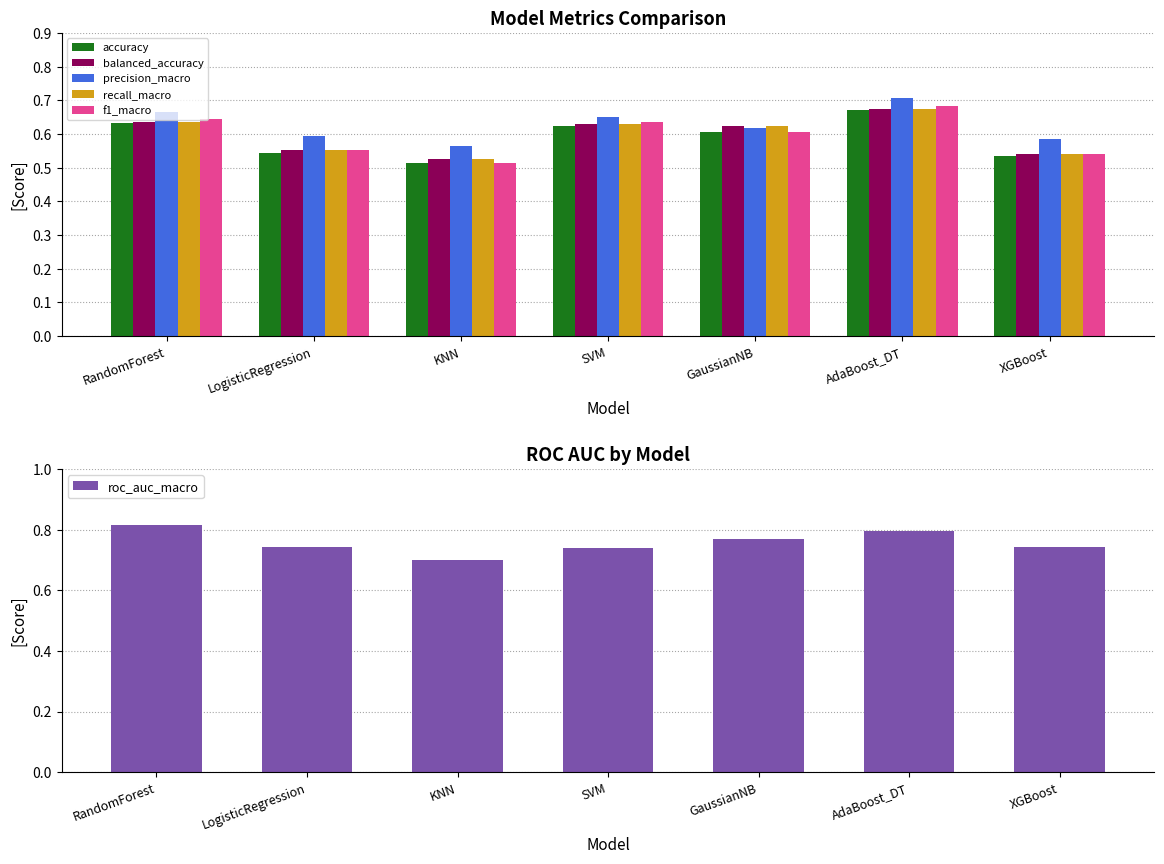

What position from the right is AdaBoost_DT?

2